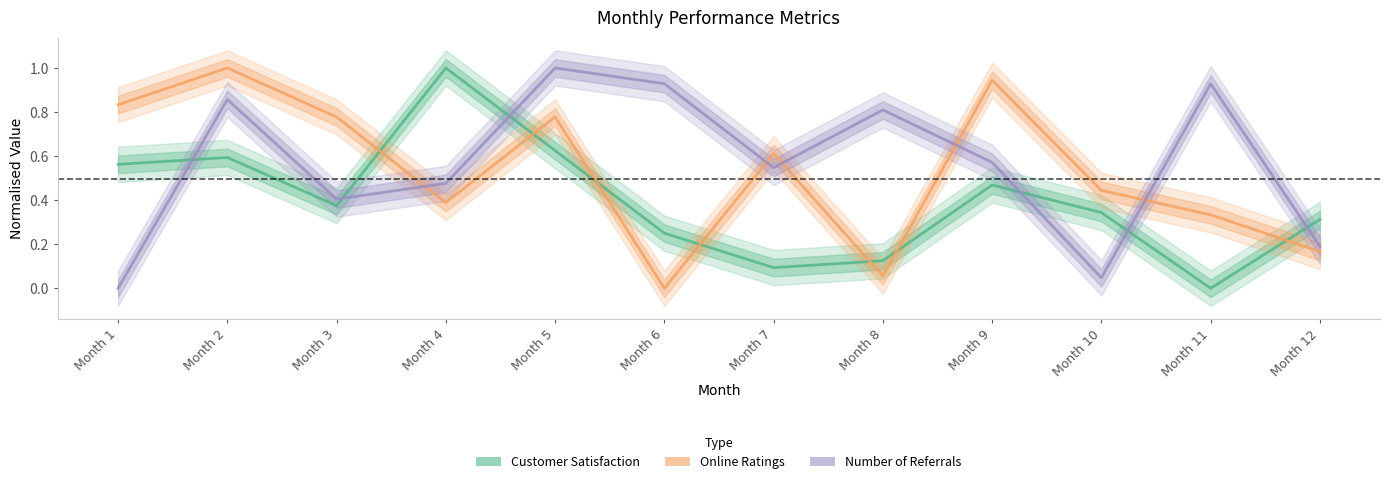

How many interior local peaks does the Number of Referrals series have?

4